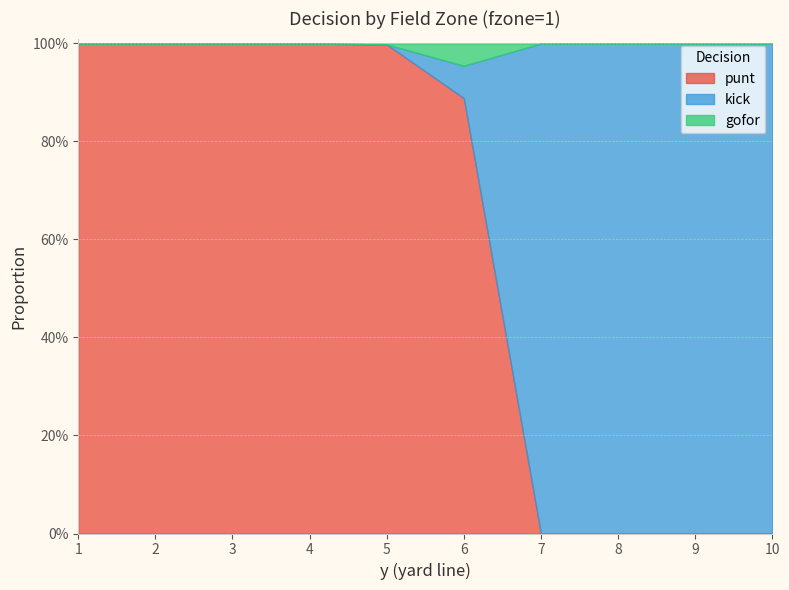

What are all the series names shown in the legend?

punt, kick, gofor